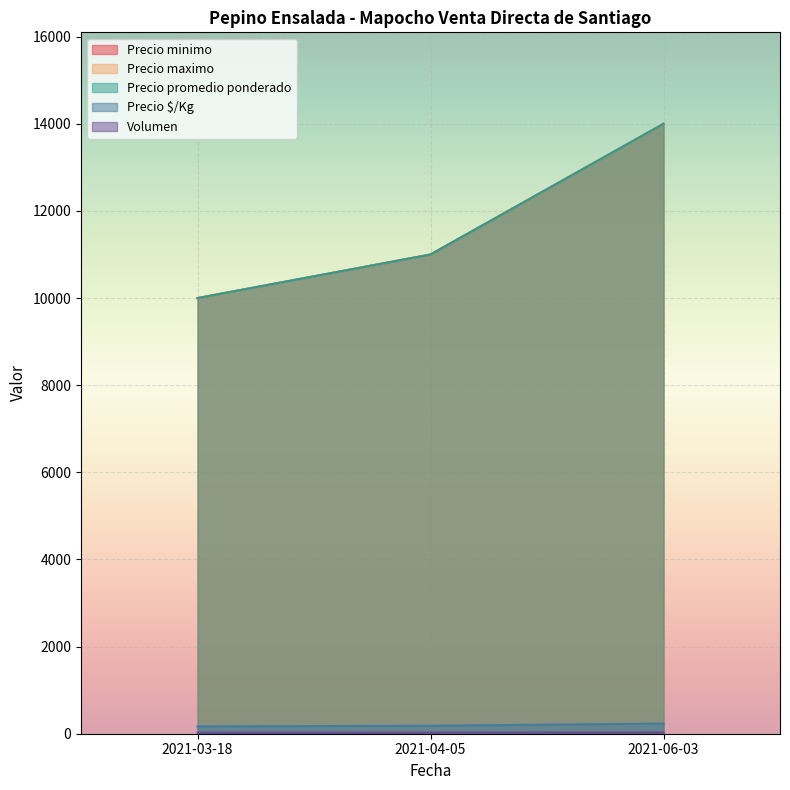

What is the difference between the highest and lowest values at 2021-04-05?

10975